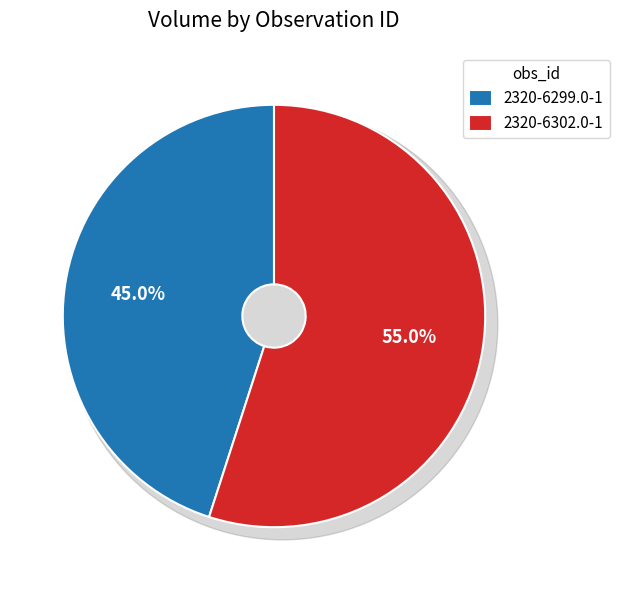

Rank the categories by value from highest to lowest.

2320-6302.0-1, 2320-6299.0-1